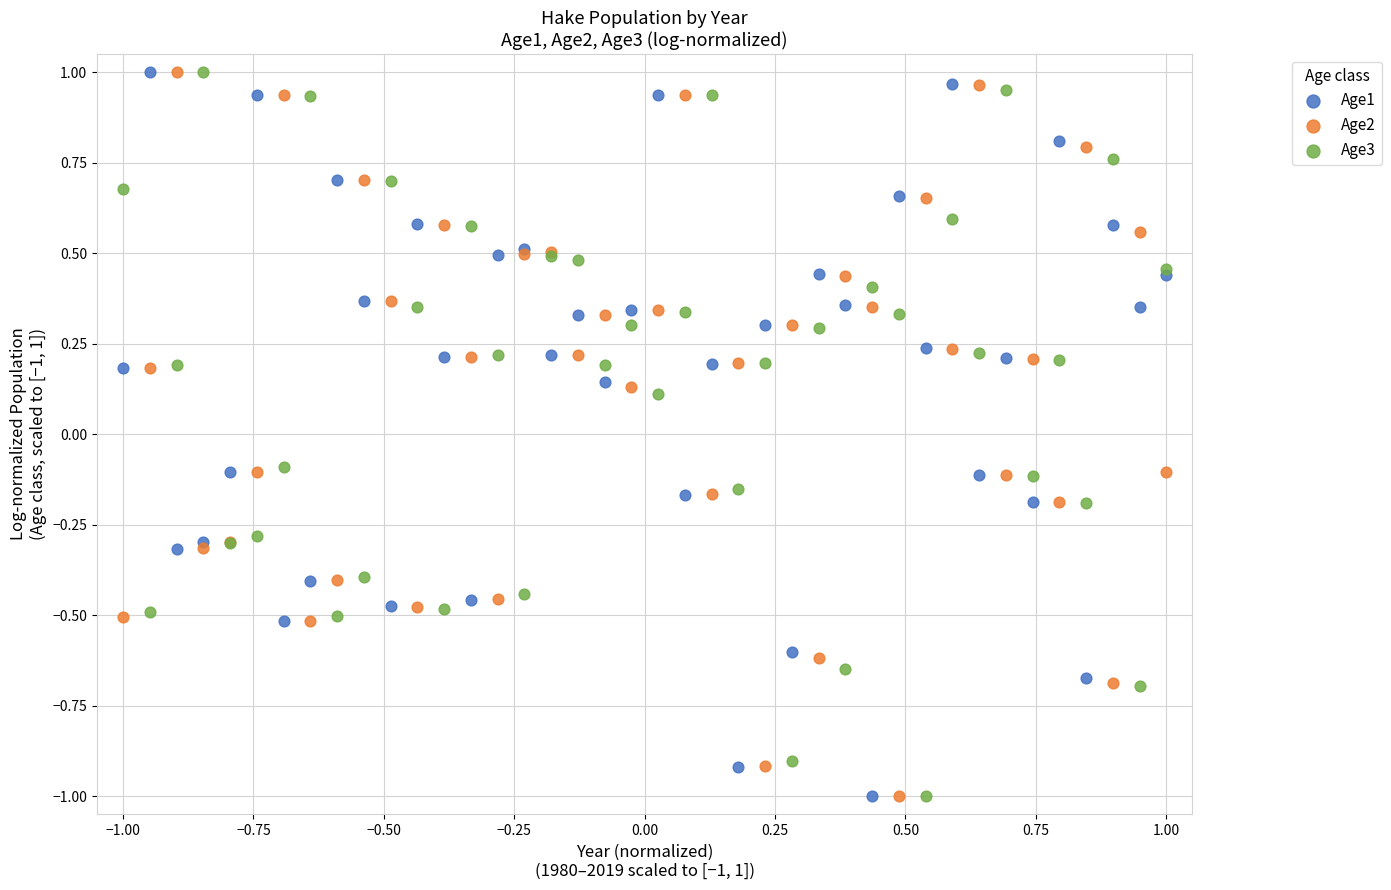

What is the X range (max minus min) for the scatter plot?

2.0